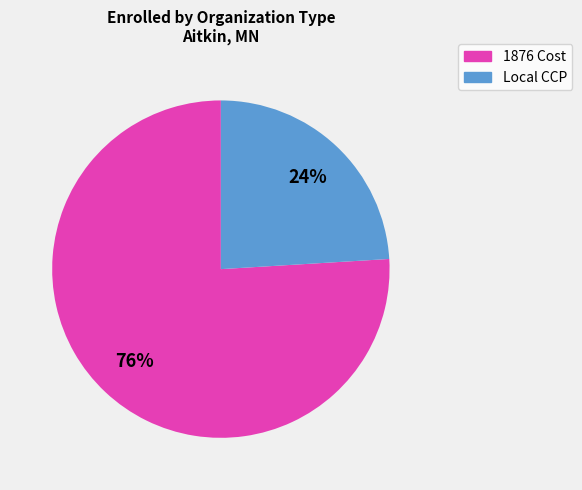

Is there any slice that represents more than half of the pie?

Yes